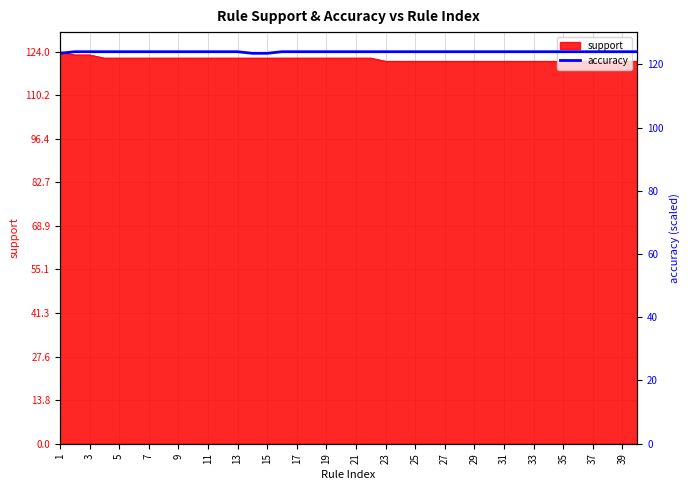

Is it true that support equals 121 at 31?

True